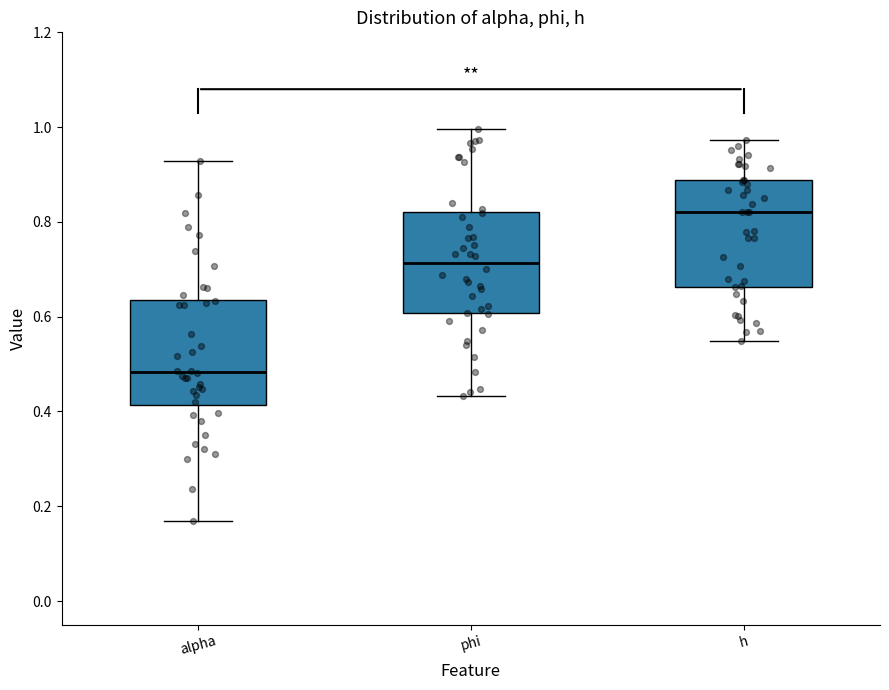

Where does the upper whisker of the box for h end on the y-axis? The values are not printed on the chart, so give them approximately, as read against the axis.

0.98